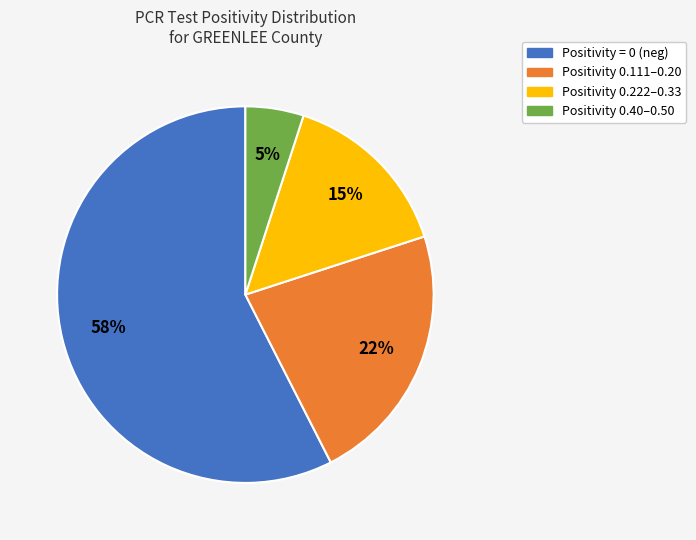

Does any single category account for the majority?

Yes